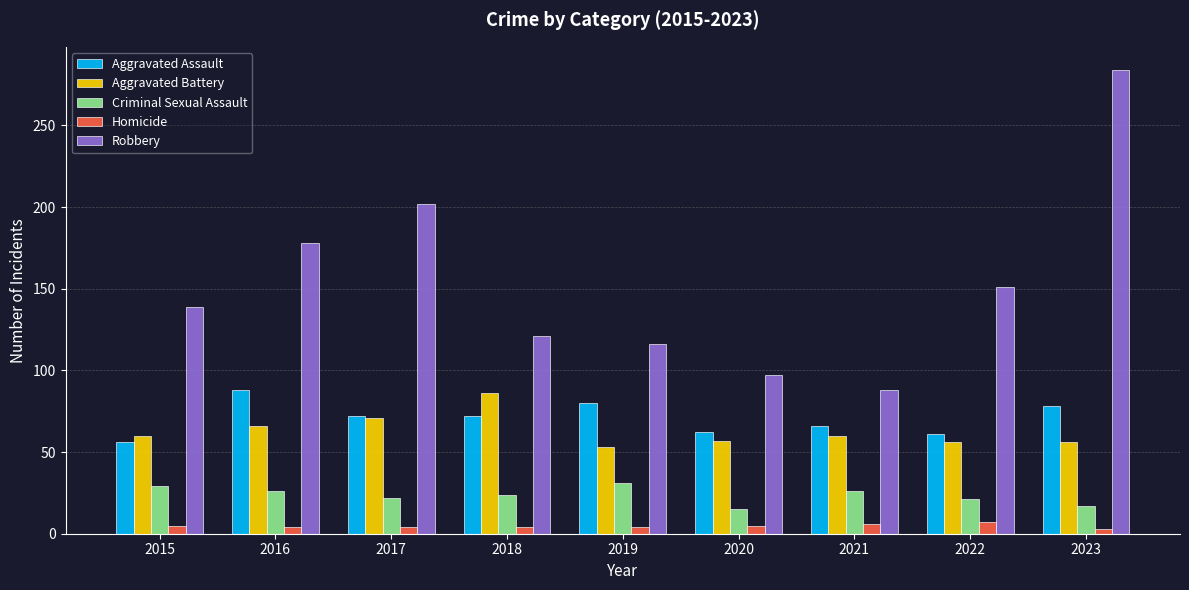

What is the difference between the Robbery values at 2017 and 2018?

81